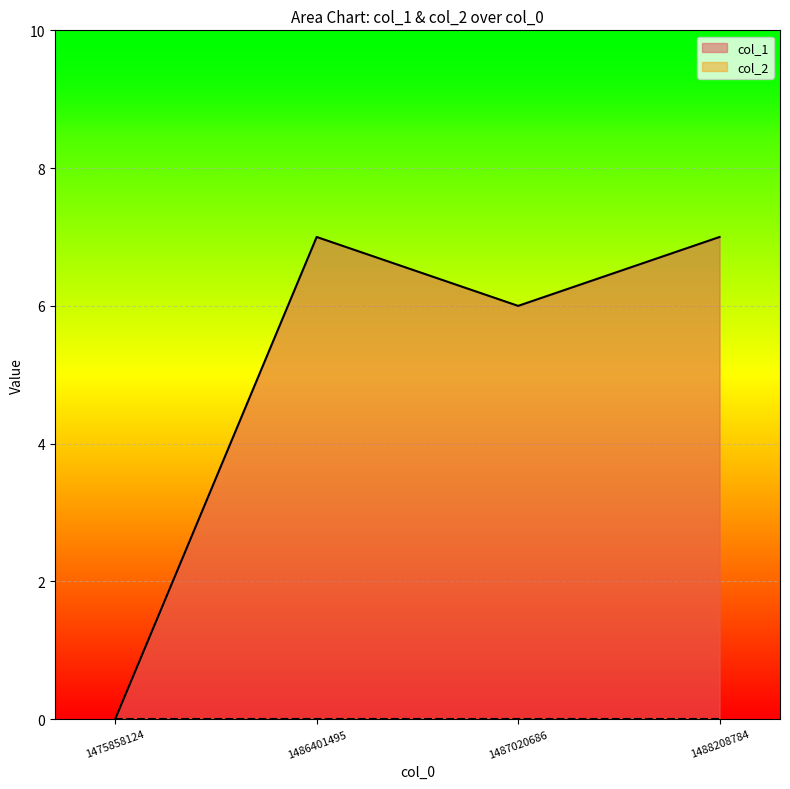

At which label is the value closest to 3?

1475858124